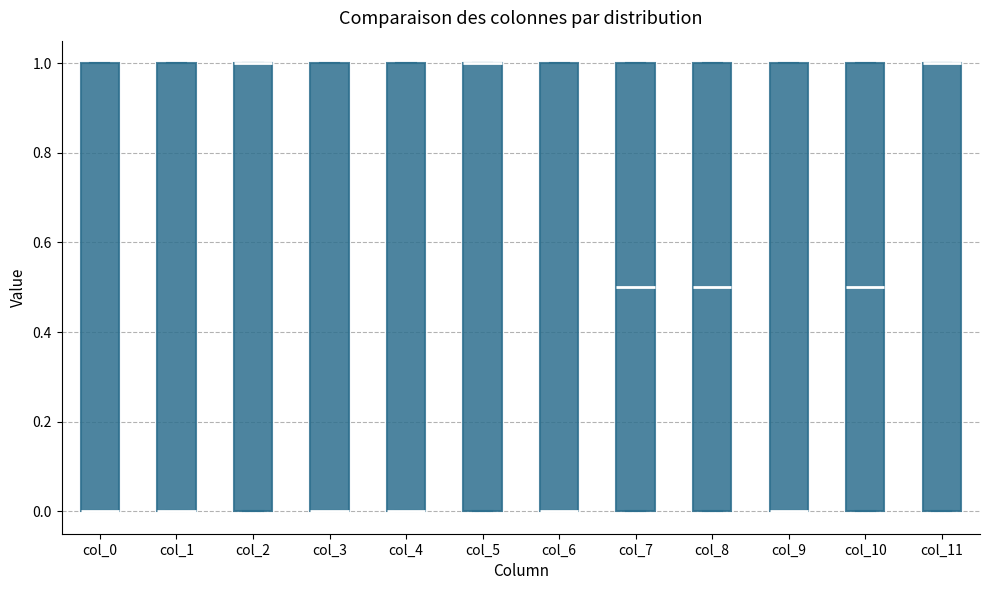

Where is the lower edge of the box for col_9 on the y-axis? The values are not printed on the chart, so give them approximately, as read against the axis.

0.0